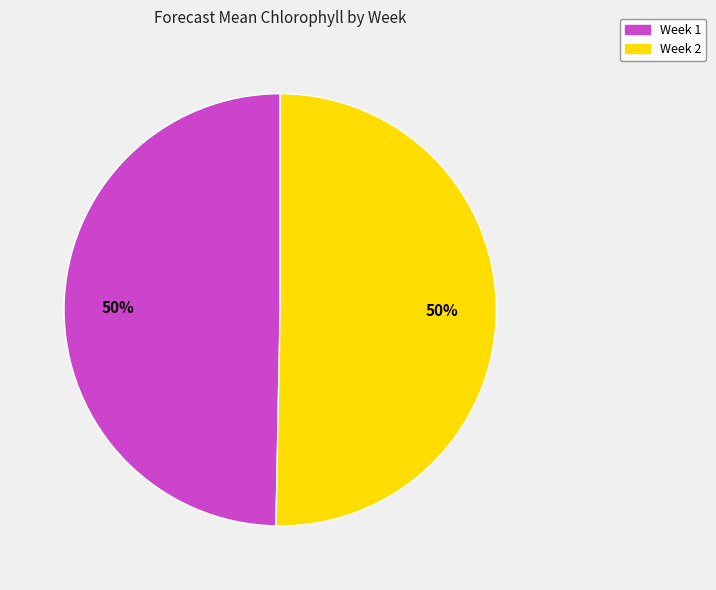

Is it true that Week 1 is 50% of the pie?

True